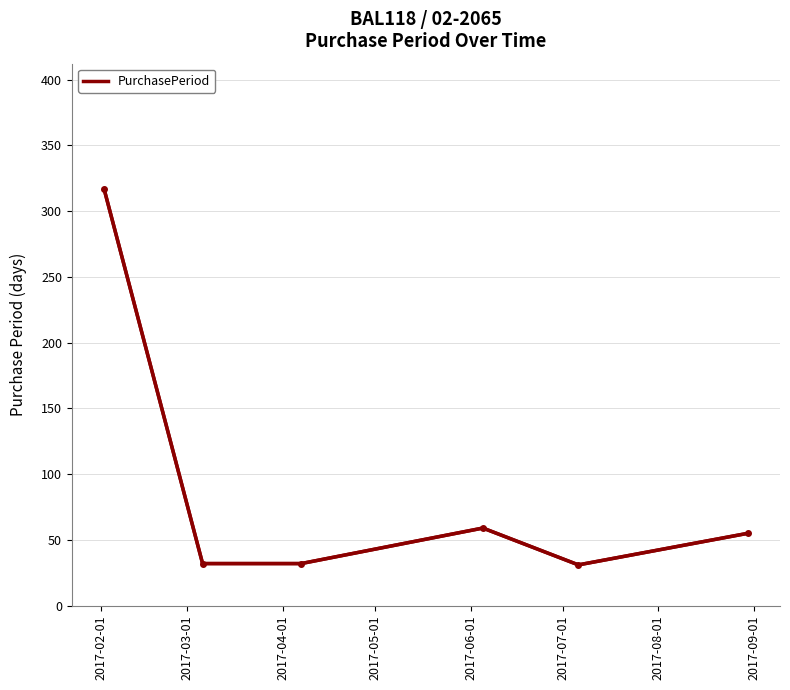

How many lines are shown in the chart?

1